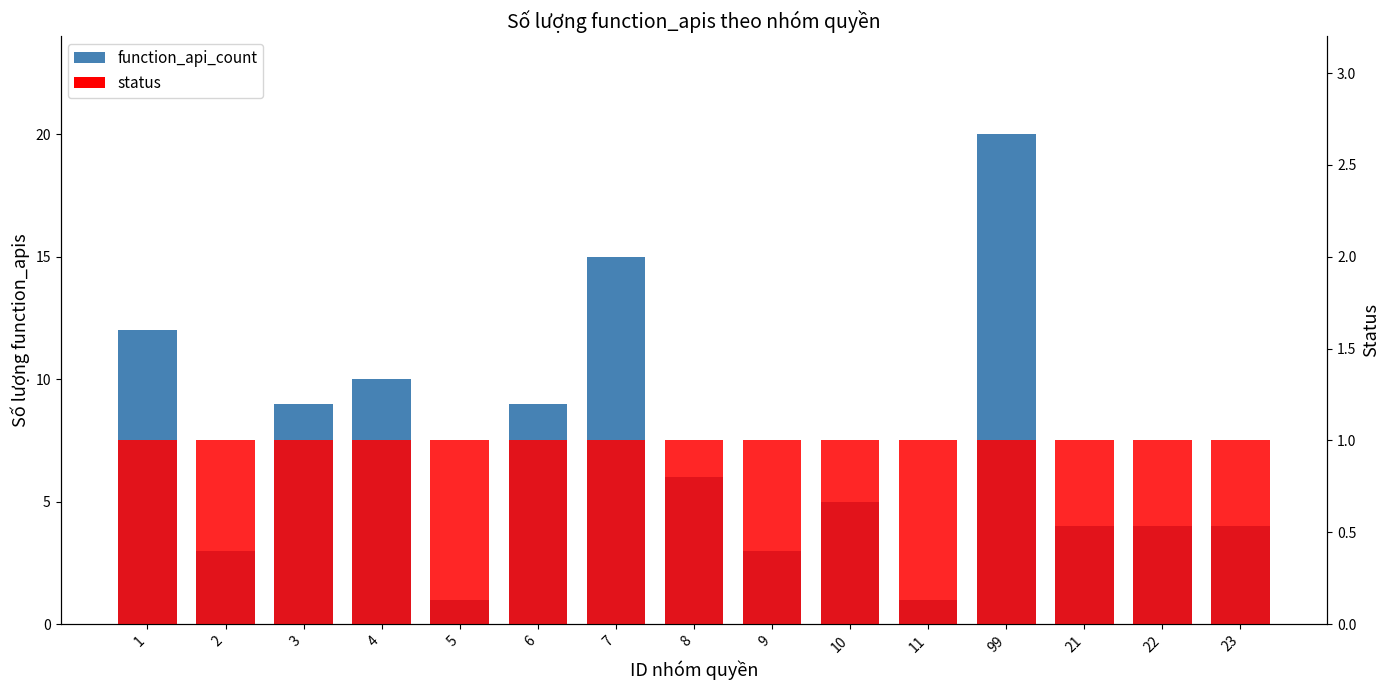

The function_api_count series shows 1 at 11. True or false?

True